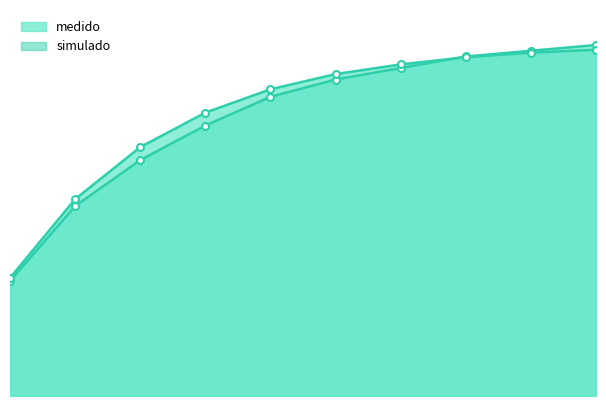

How many lines are shown in the chart?

2